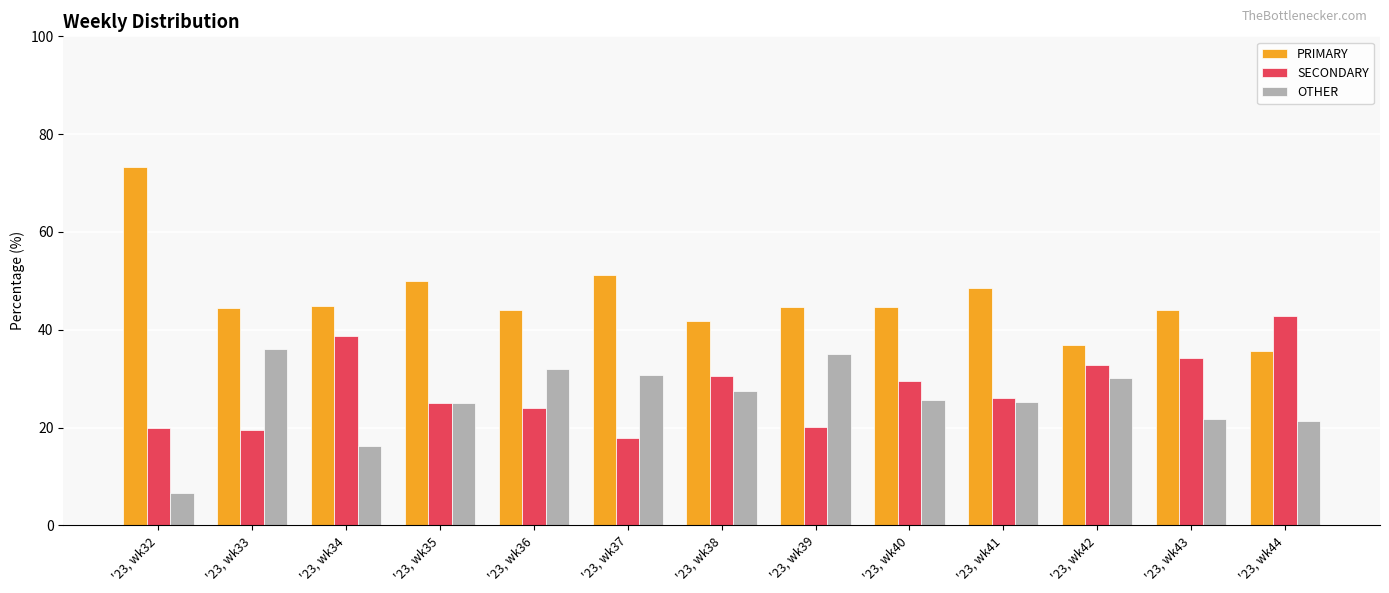

What is the total value across all series at '23, wk42?

100.0